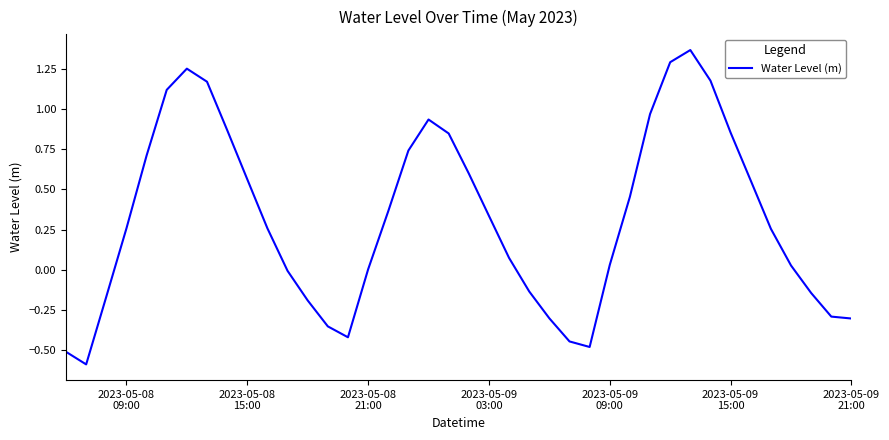

What is the difference between the maximum and minimum values?

2.0